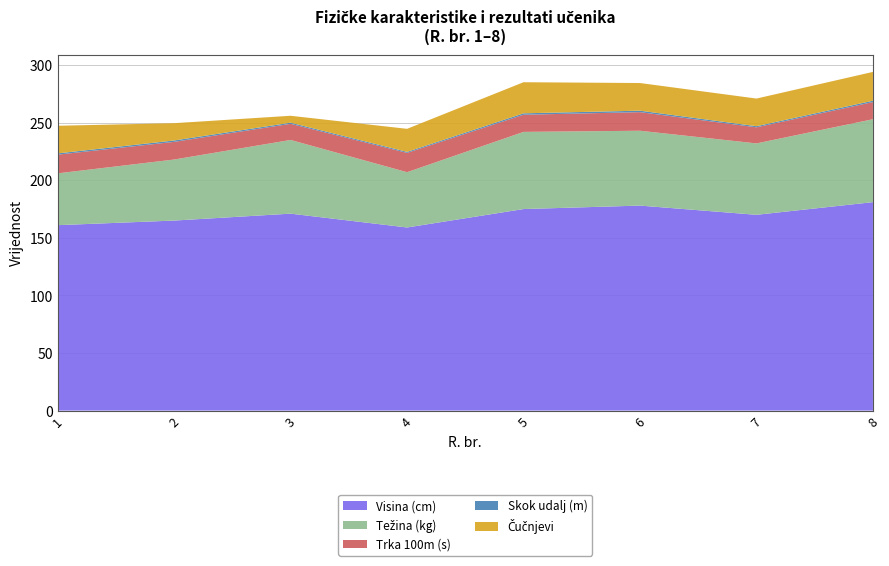

Reading left to right, list all the values displayed in this chart.

Visina: 1=161.0	2=165.0	3=171.0	4=159.0	5=175.0	6=178.0	7=170.0	8=181.0
Tezina: 1=45.0	2=53.0	3=64.0	4=48.0	5=67.0	6=65.0	7=62.0	8=72.0
Trka100m: 1=16.2	2=15.3	3=14.0	4=16.8	5=14.9	6=16.1	7=14.0	8=14.9
Skok udalj: 1=1.1	2=1.2	3=1.0	4=0.9	5=1.2	6=1.3	7=1.0	8=1.2
Cucnjevi: 1=24.0	2=15.0	3=6.0	4=20.0	5=27.0	6=24.0	7=24.0	8=25.0